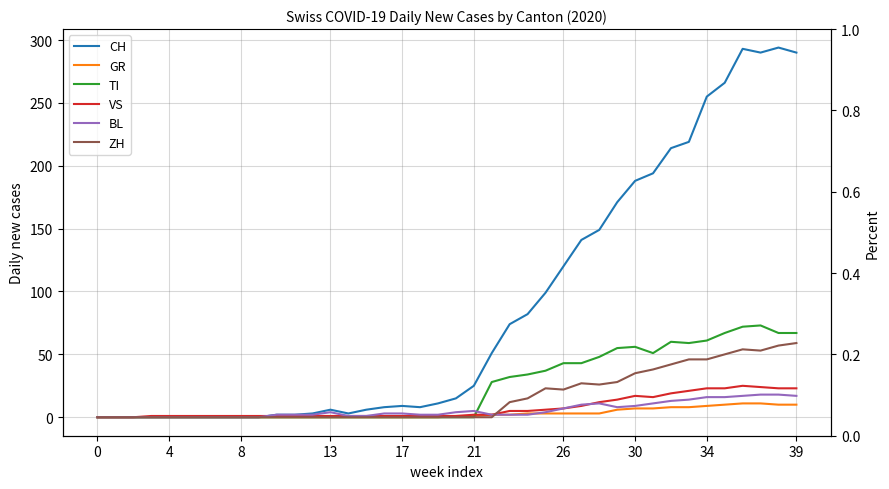

Does the chart display data point markers on the line(s)?

No